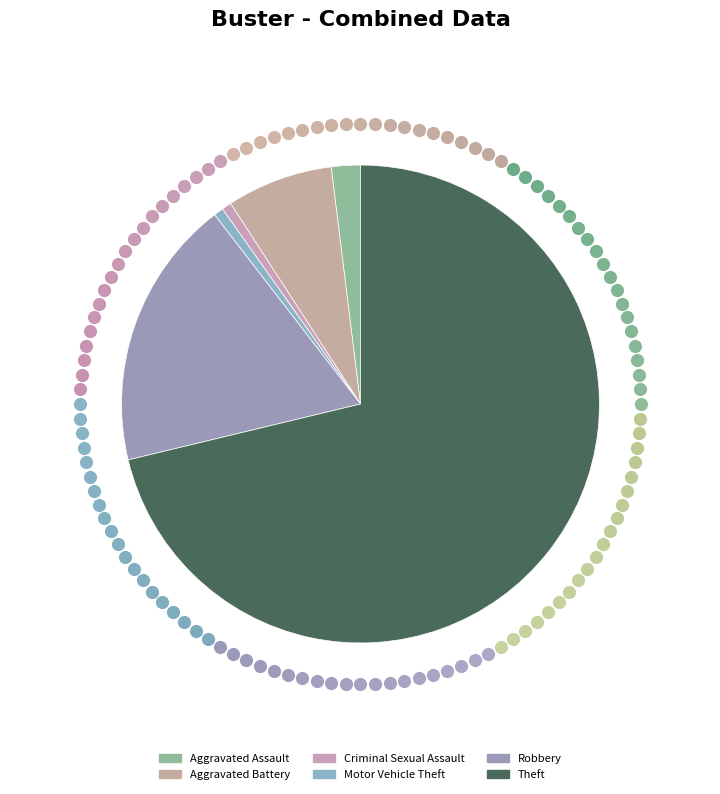

To the nearest percent, what portion does Aggravated Assault represent?

2%